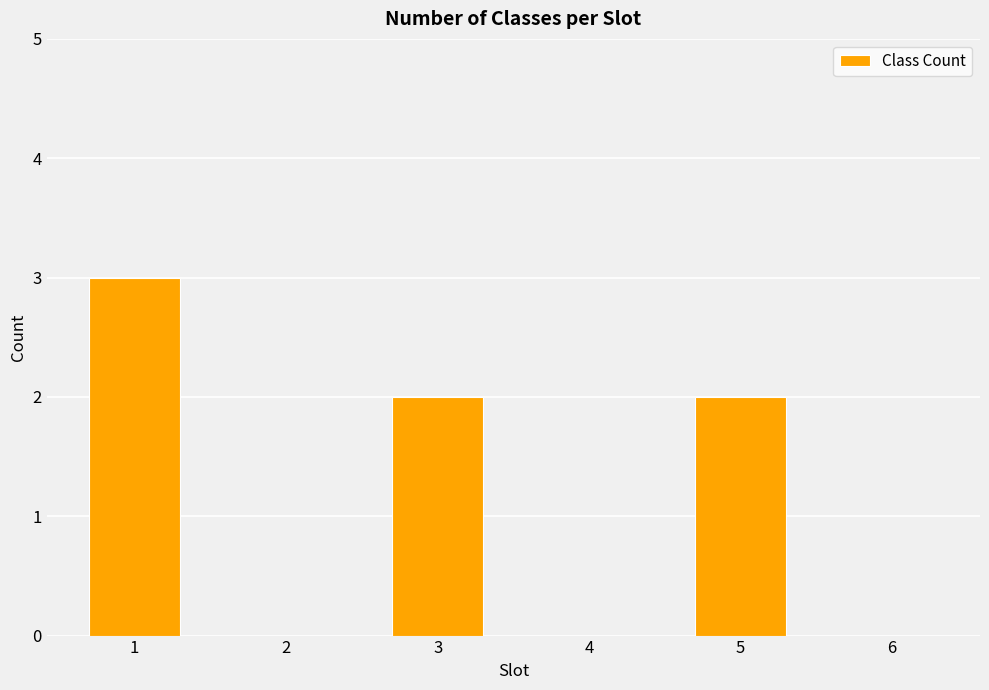

Count the number of categories in the chart.

6